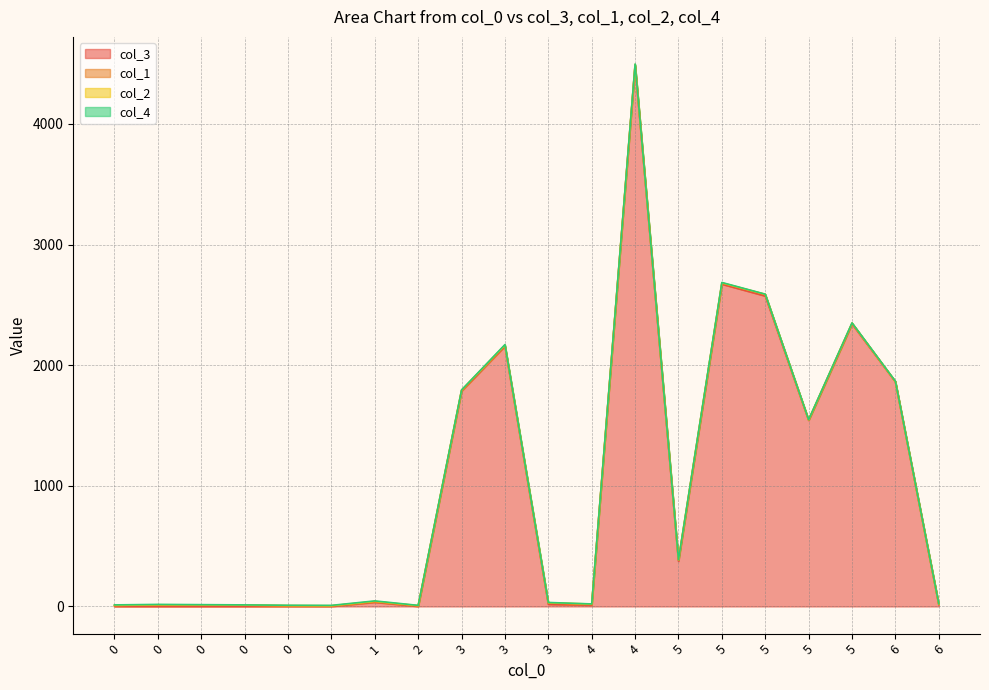

What is the difference between the second highest and second lowest values in the col_2 series?

2